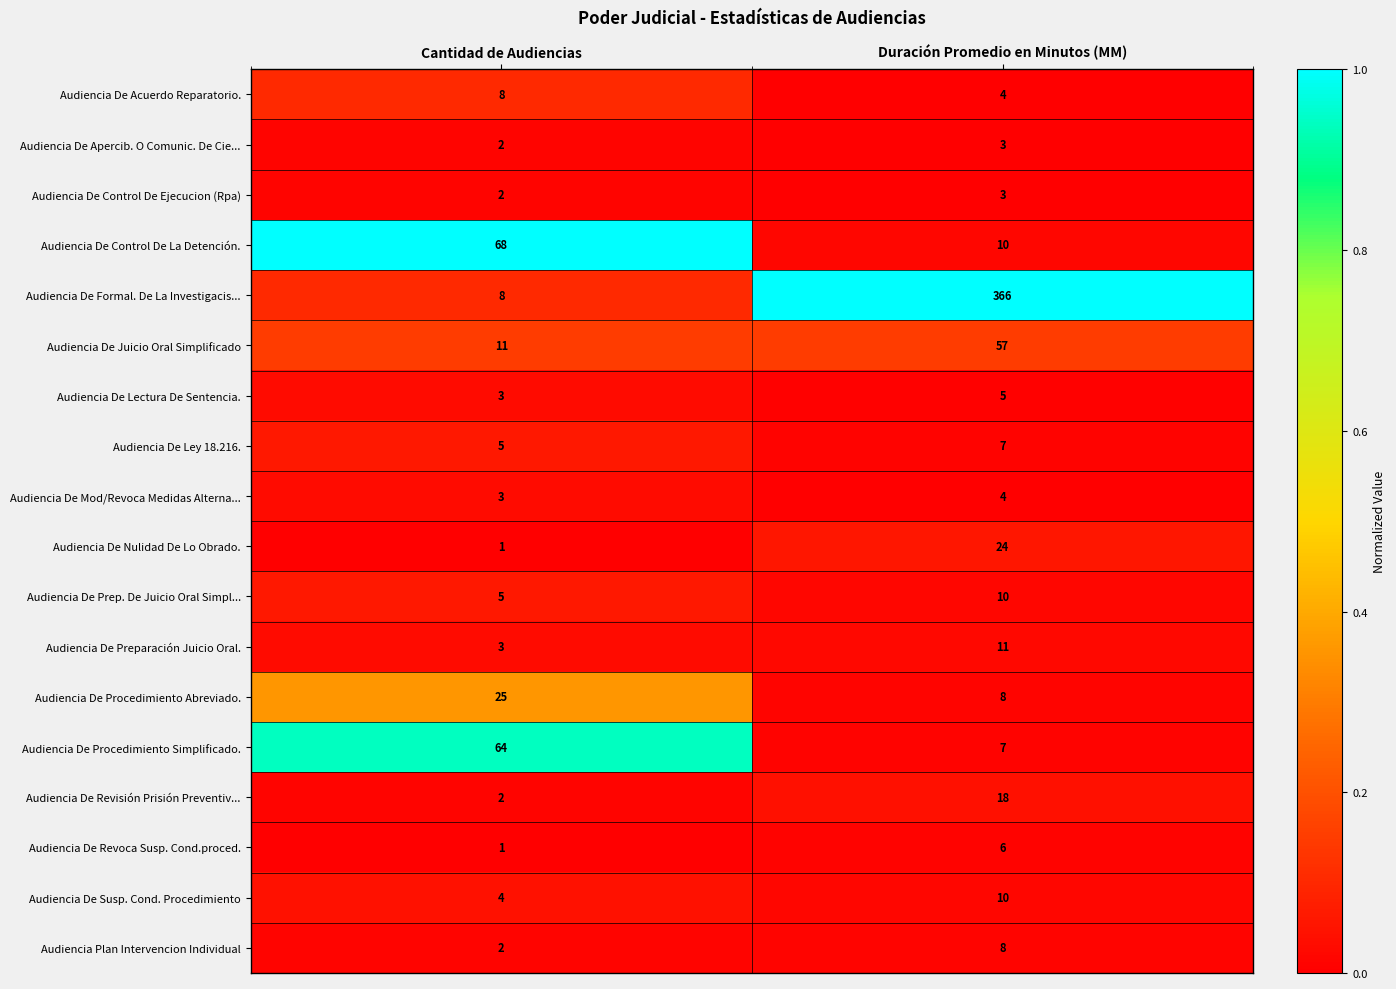

Which series changed the most between Cantidad de Audiencias and Duración Promedio en Minutos (MM)?

Audiencia De Formal. De La Investigacis...